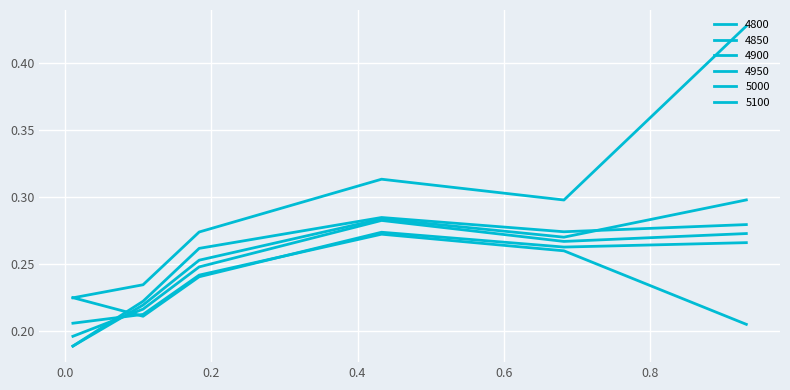

Where is the first local maximum for 4850?

0.4328767123287671